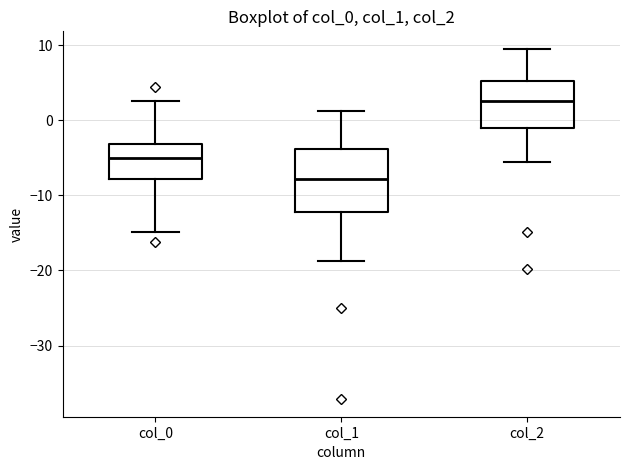

Comparing the boxes themselves (not the whiskers), which one is the tallest?

col_1